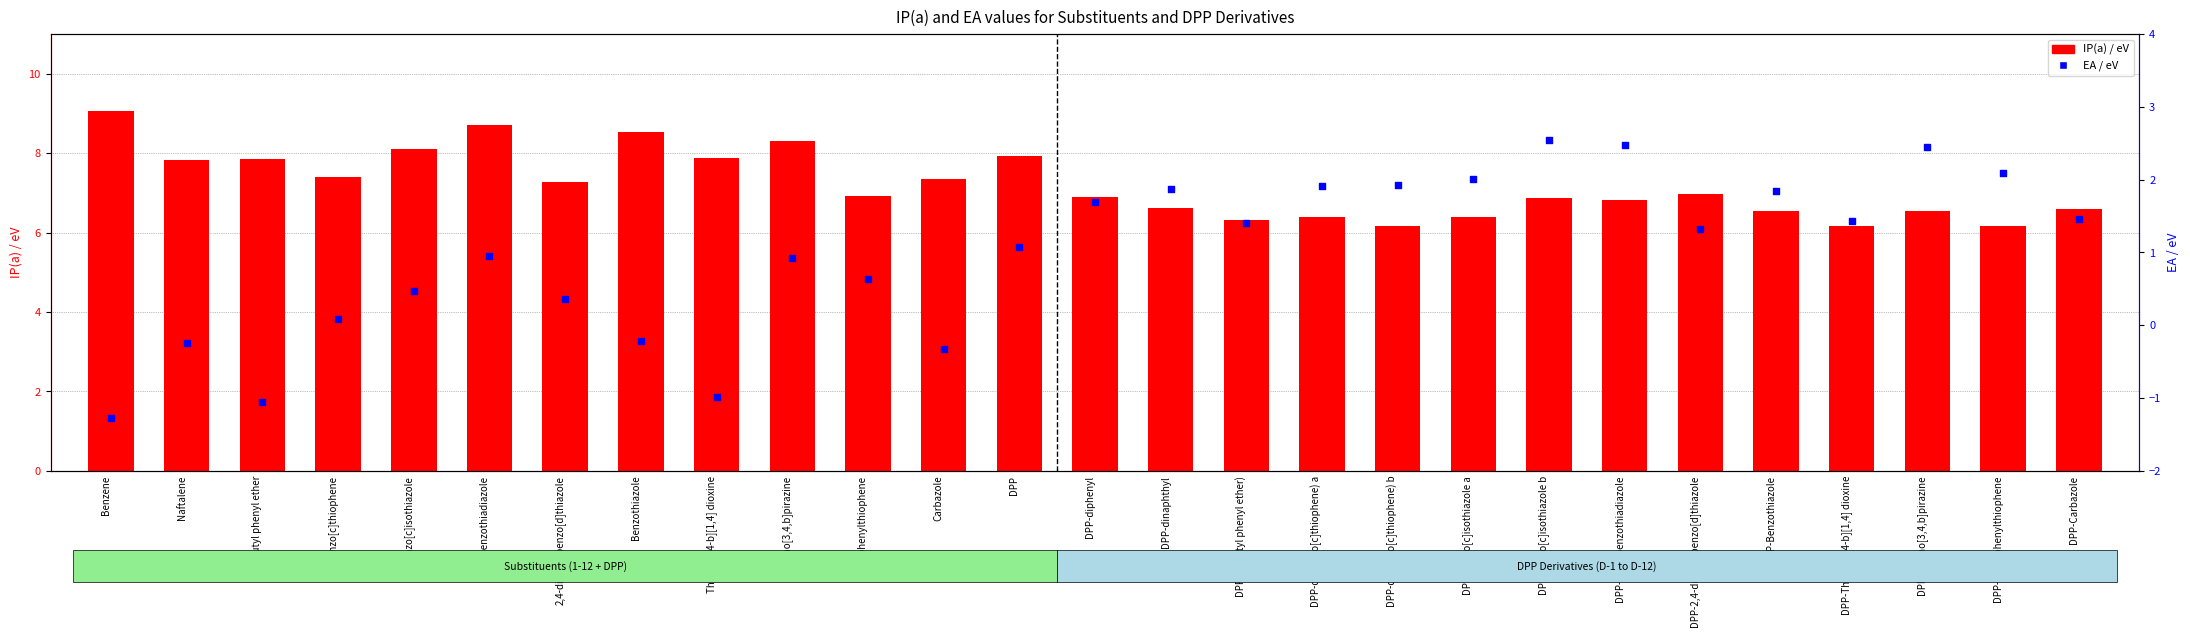

At which category is the sum across all series the highest?

2,1,3-Benzothiadiazole